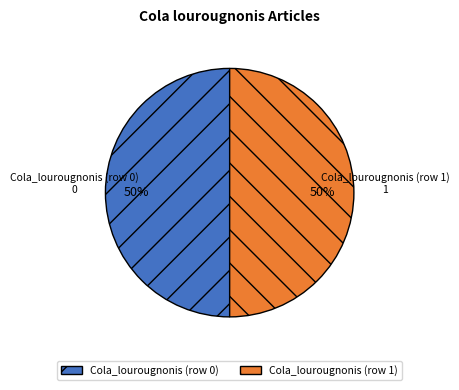

Approximately how many times larger is the value at Cola_lourougnonis (row 1) compared to Cola_lourougnonis (row 0)?

1.0